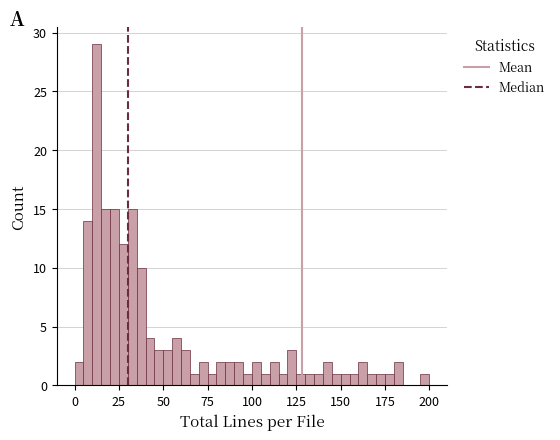

Read against the x-axis, roughly where is the centre of the tallest bar?

15